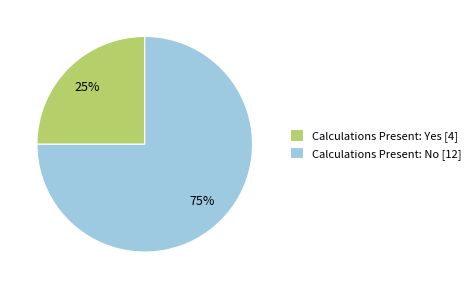

To the nearest percent, what is the average slice percentage?

50%